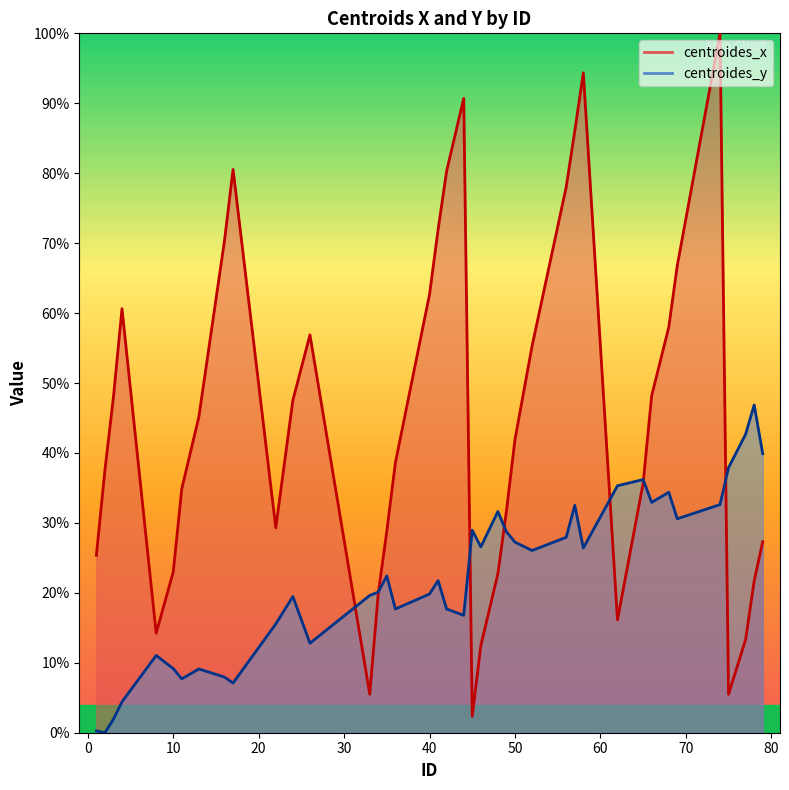

Rank the categories by centroides_x value from lowest to highest.

45, 75, 33, 46, 77, 8, 62, 34, 78, 48, 10, 1, 79, 35, 22, 49, 11, 65, 2, 36, 50, 13, 24, 3, 66, 52, 26, 68, 4, 40, 69, 16, 41, 56, 42, 17, 57, 44, 58, 74